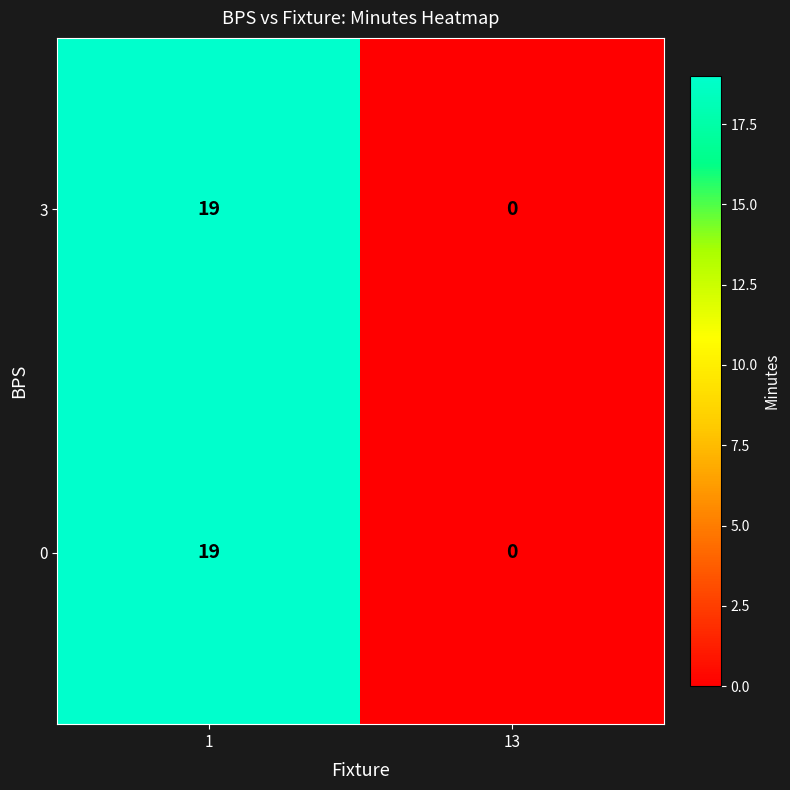

How many distinct data groups are displayed?

2